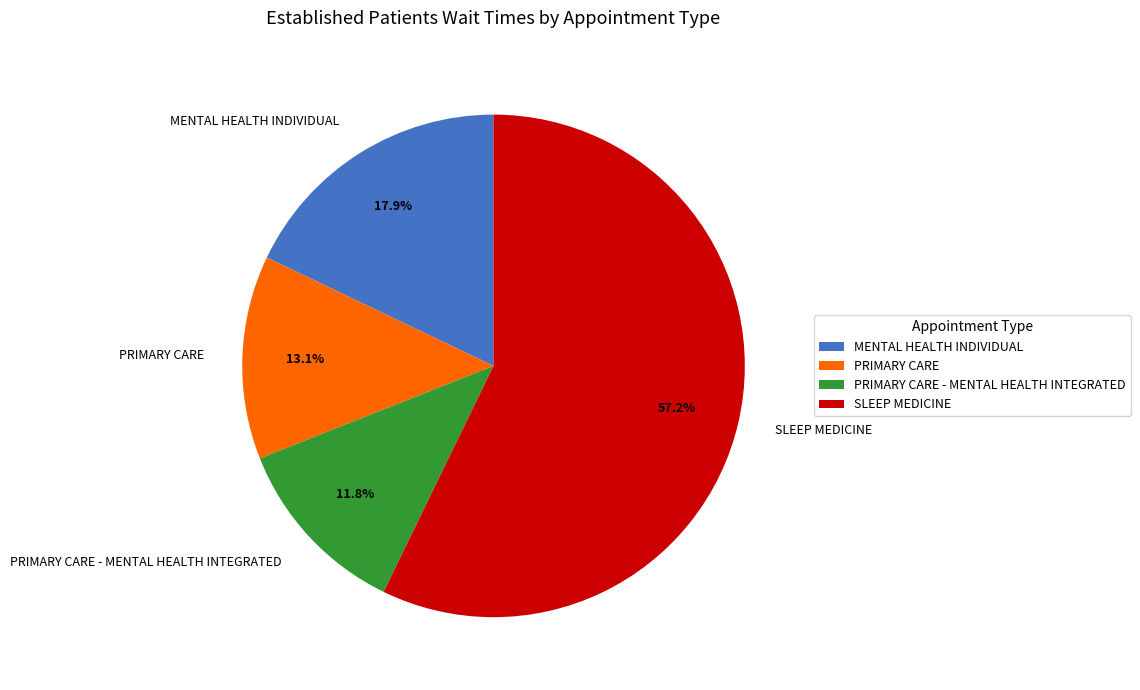

To the nearest percent, what is the combined percentage of PRIMARY CARE and PRIMARY CARE - MENTAL HEALTH INTEGRATED?

25%